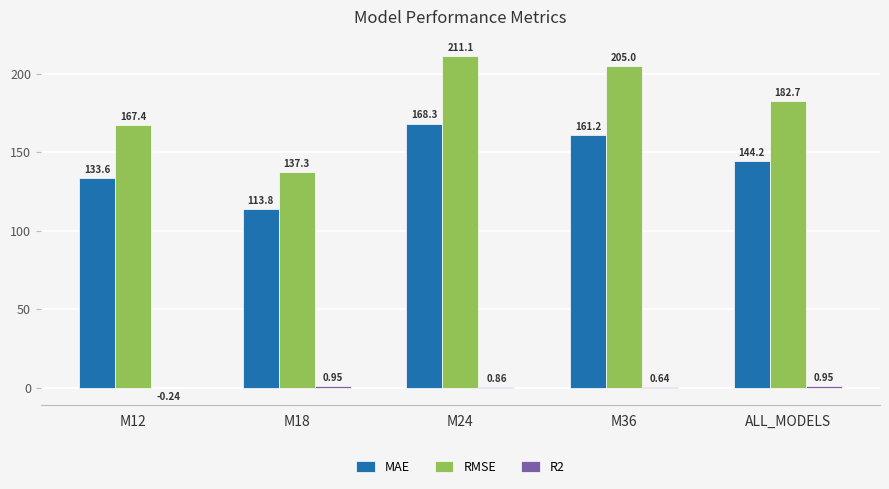

Are the bars grouped side by side (vs. stacked)?

Yes